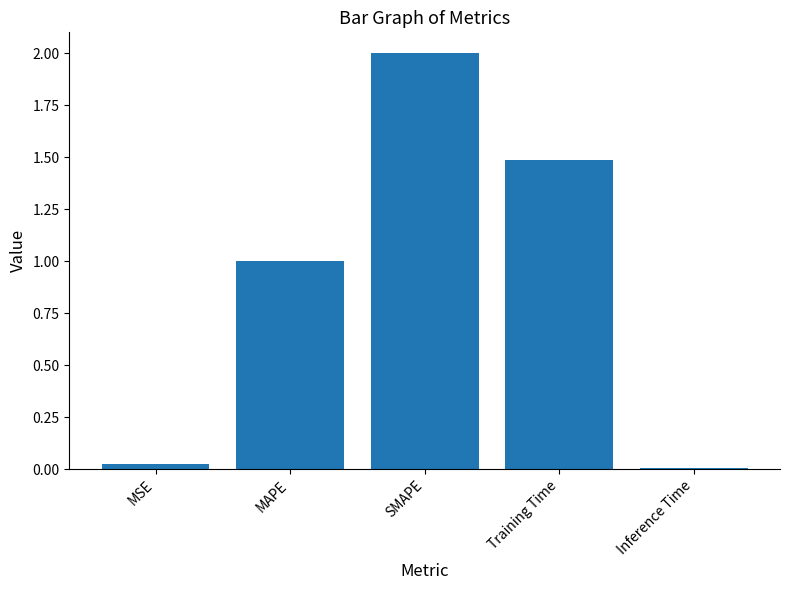

Are the bars horizontal?

No